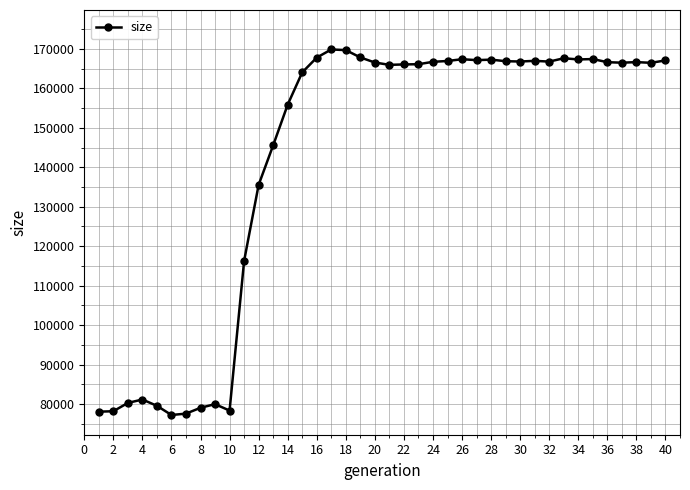

What is the value of the 37th point from the left?

166494